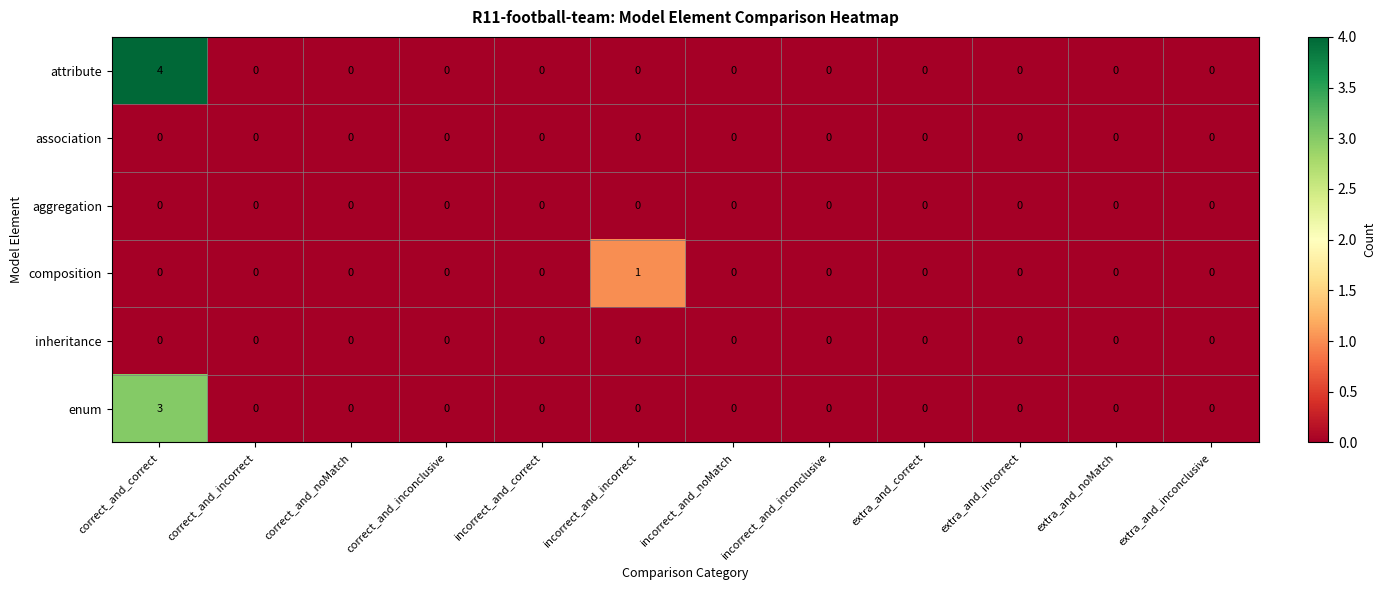

The value of enum at extra_and_correct is -2. True or false?

False